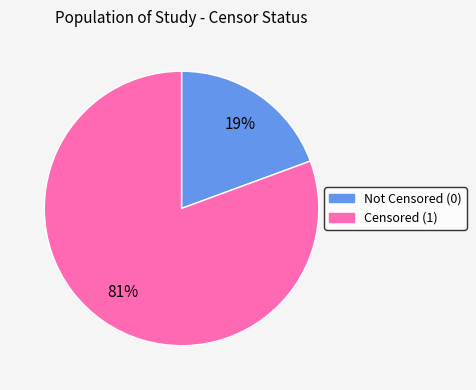

Is there any slice that represents more than half of the pie?

Yes